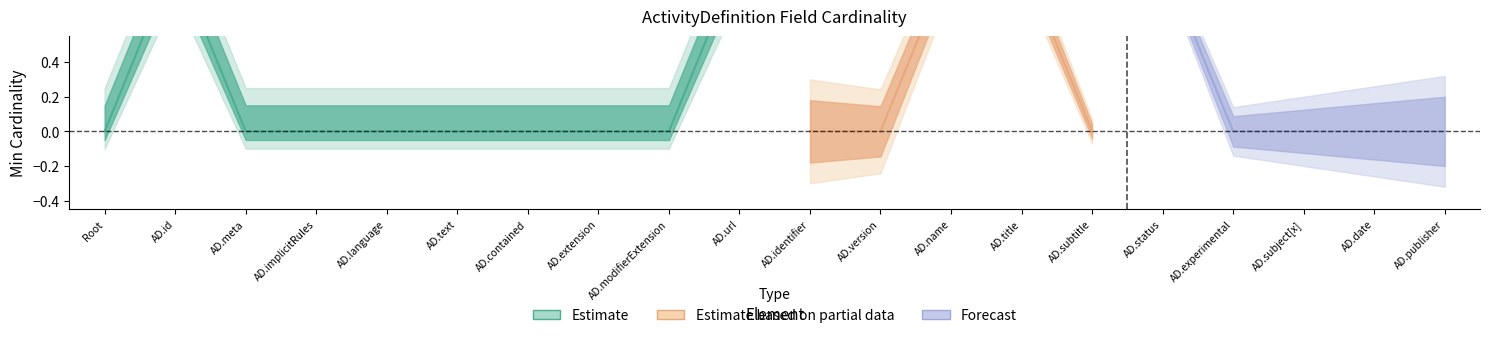

Reading left to right, extract all data points from this chart.

Min: ActivityDefinition=0	ActivityDefinition.id=1	ActivityDefinition.meta=0	ActivityDefinition.implicitRules=0	ActivityDefinition.language=0	ActivityDefinition.text=0	ActivityDefinition.contained=0	ActivityDefinition.extension=0	ActivityDefinition.modifierExtension=0	ActivityDefinition.url=1	ActivityDefinition.identifier=0	ActivityDefinition.version=0	ActivityDefinition.name=1	ActivityDefinition.title=1	ActivityDefinition.subtitle=0	ActivityDefinition.status=1	ActivityDefinition.experimental=0	ActivityDefinition.subject[x]=0	ActivityDefinition.date=1	ActivityDefinition.publisher=1
Base Min: ActivityDefinition=0	ActivityDefinition.id=0	ActivityDefinition.meta=0	ActivityDefinition.implicitRules=0	ActivityDefinition.language=0	ActivityDefinition.text=0	ActivityDefinition.contained=0	ActivityDefinition.extension=0	ActivityDefinition.modifierExtension=0	ActivityDefinition.url=0	ActivityDefinition.identifier=0	ActivityDefinition.version=0	ActivityDefinition.name=0	ActivityDefinition.title=0	ActivityDefinition.subtitle=0	ActivityDefinition.status=1	ActivityDefinition.experimental=0	ActivityDefinition.subject[x]=0	ActivityDefinition.date=0	ActivityDefinition.publisher=0